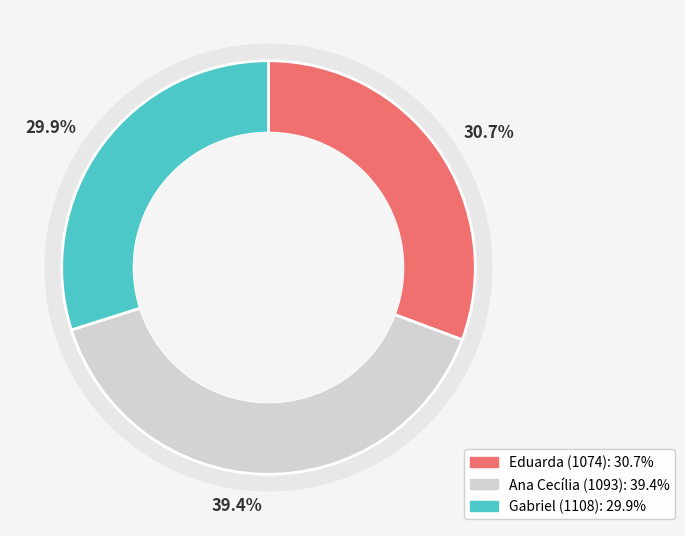

Which slice is the largest?

Ana Cecília (1093)